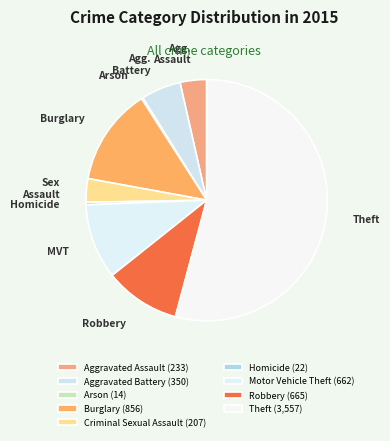

Which category has the biggest portion of the pie?

Theft